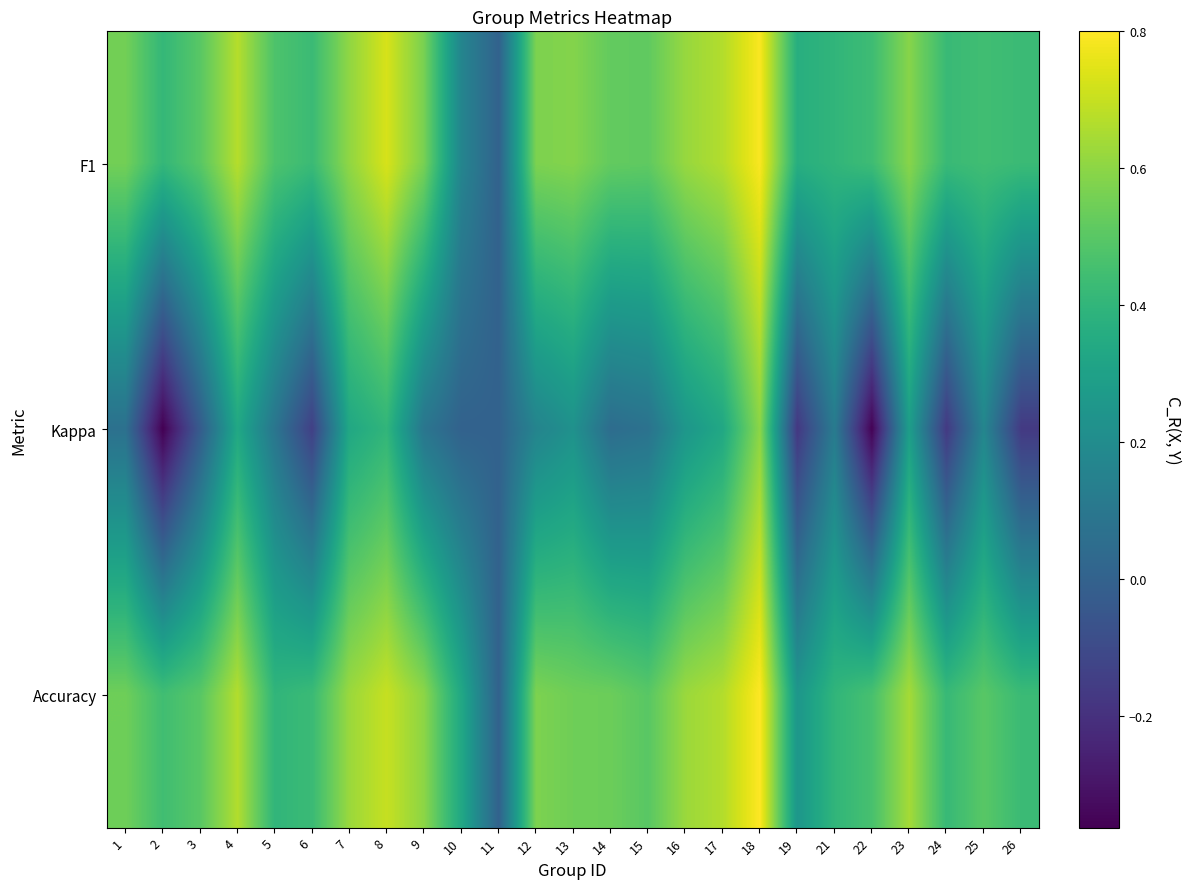

How many categories are shown in the chart?

25